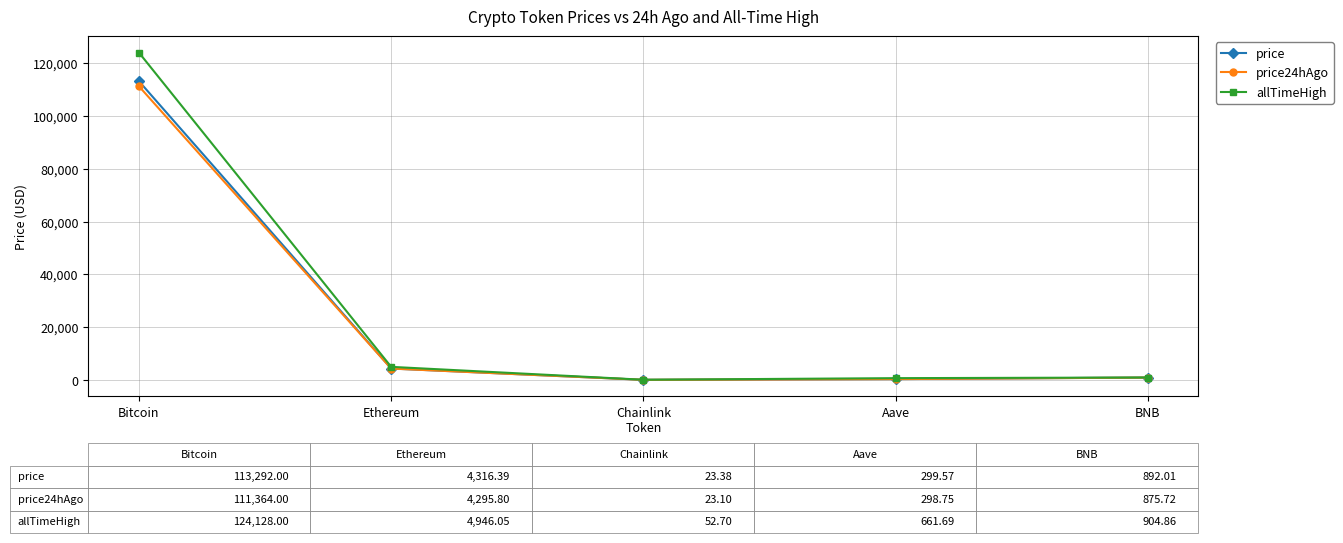

What is the maximum value shown in the chart?

124128.0